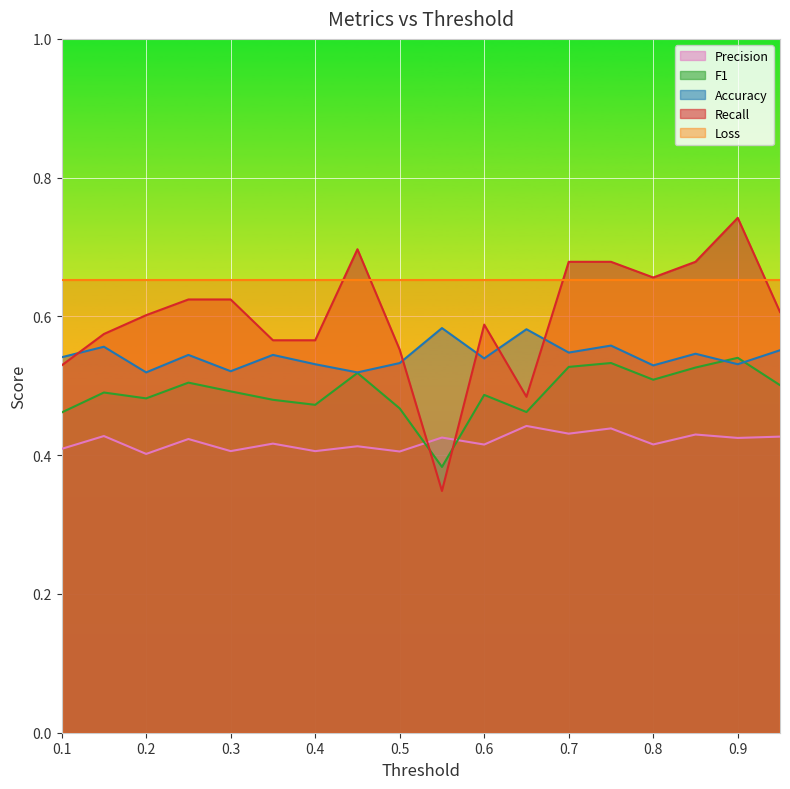

How many intersections are there between Recall and Precision?

2